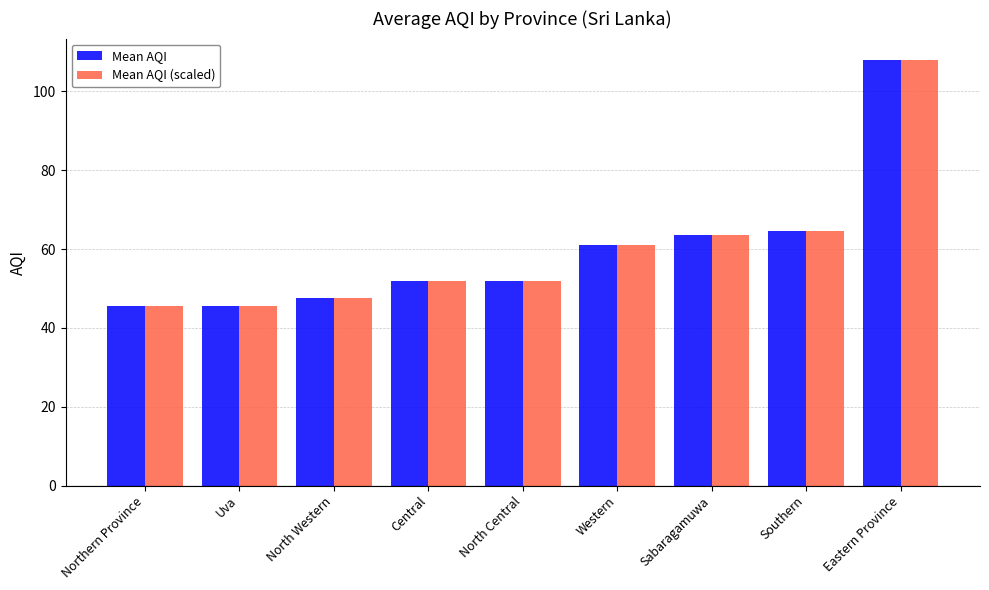

At which category is the sum across all series the highest?

Eastern Province